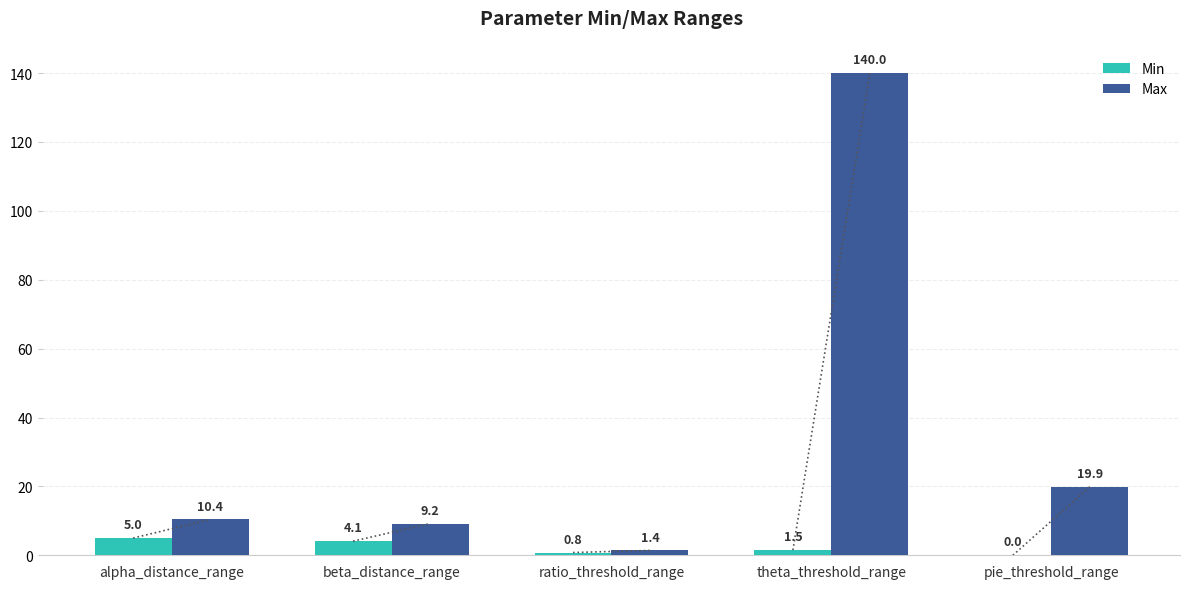

Is the value of Min at pie_threshold_range greater than the value of Max at ratio_threshold_range?

No